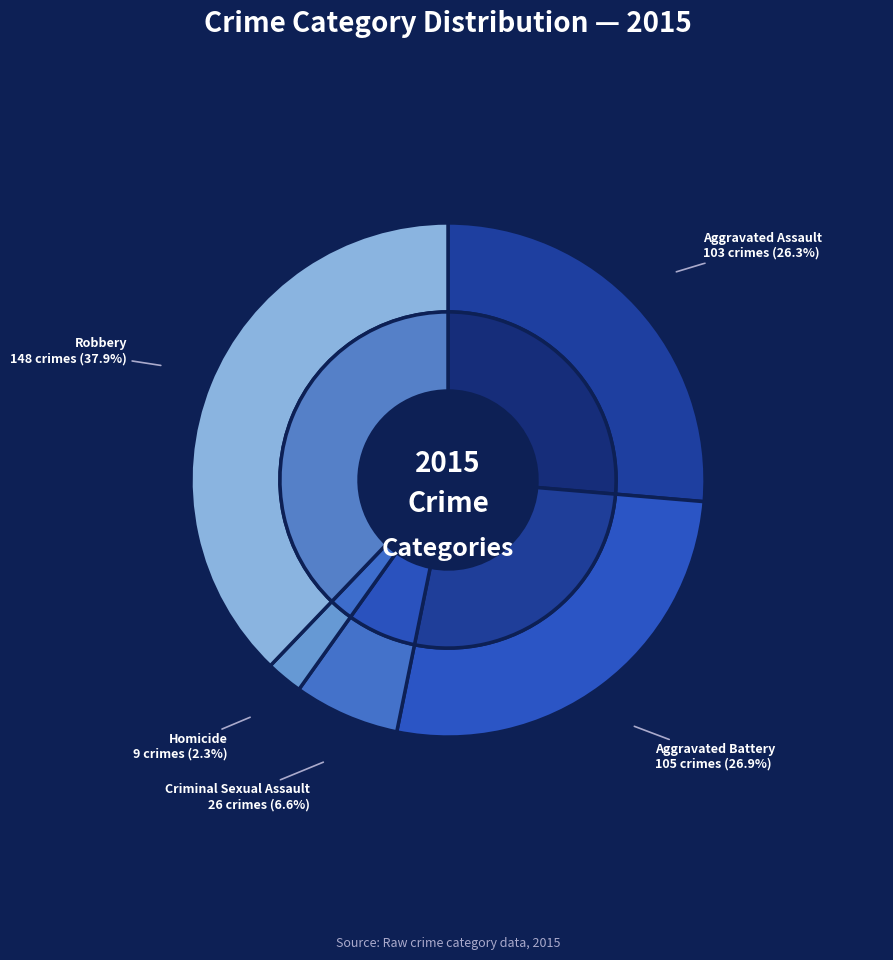

The Aggravated Battery slice represents 39% of the pie. True or false?

False